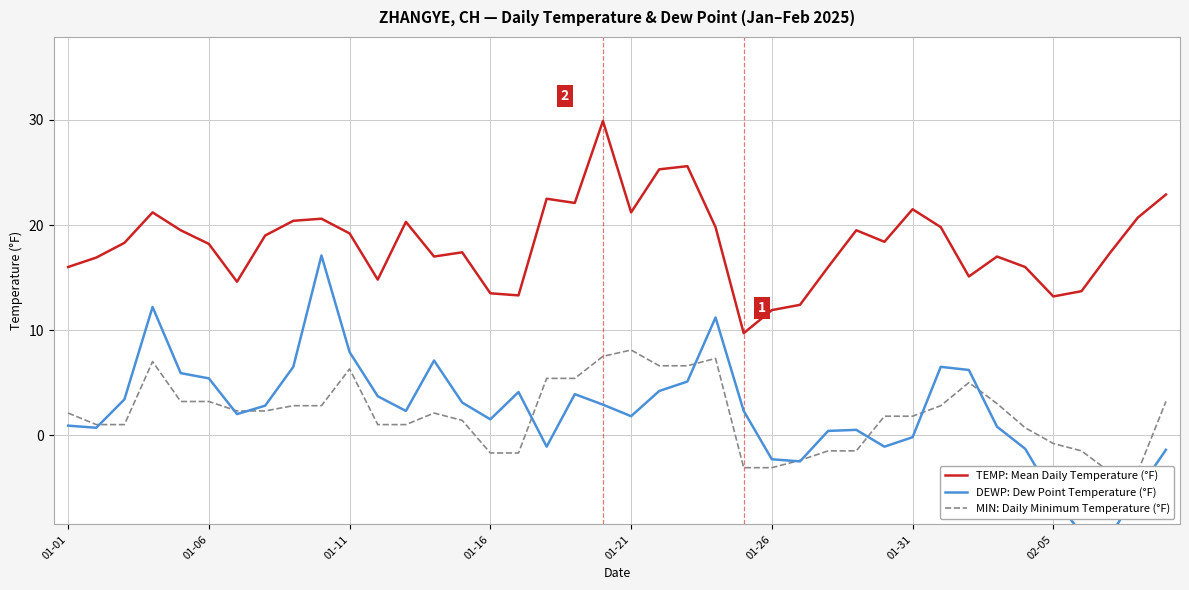

How many intersections are there between DEWP: Dew Point Temperature (°F) and MIN: Daily Minimum Temperature (°F)?

10